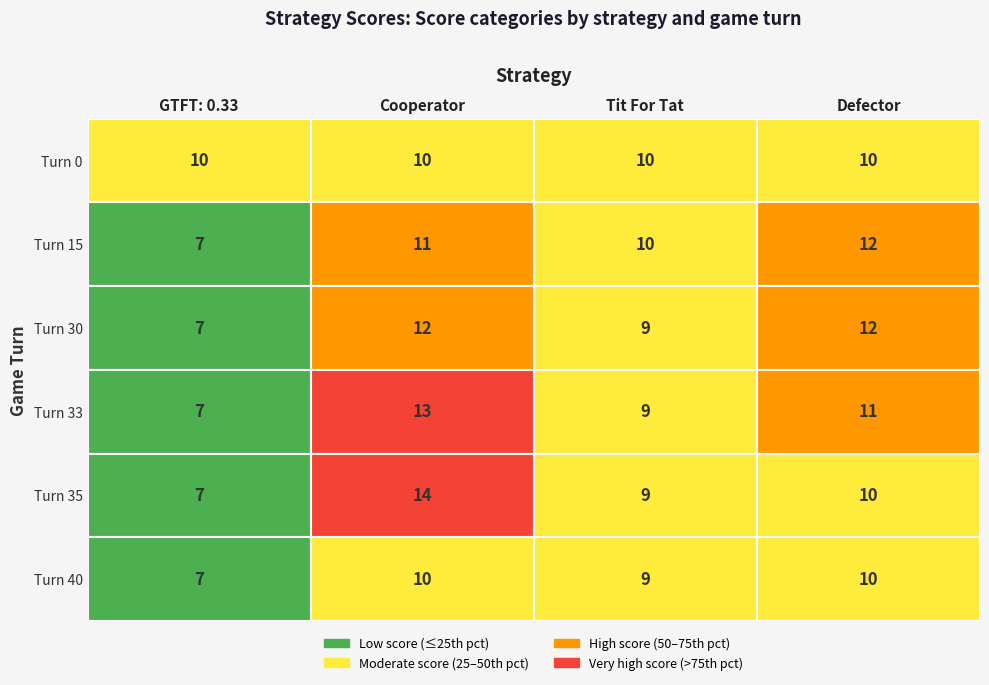

How many data points in Cooperator are above 12?

2